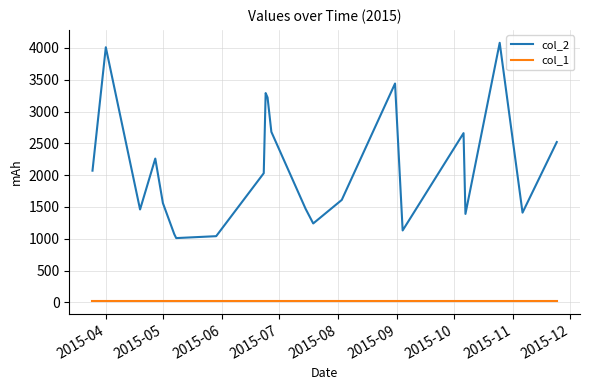

List the series in order of their peak value, lowest first.

col_1, col_2